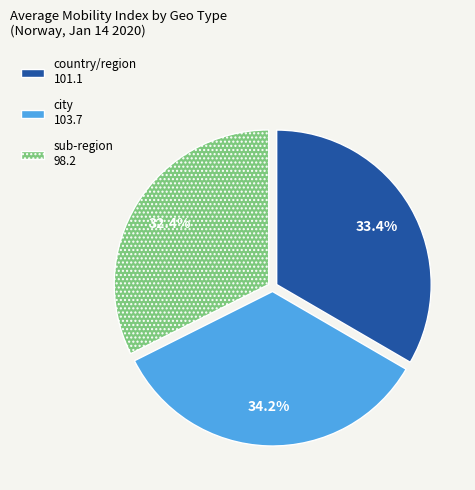

Does any single category account for the majority?

No